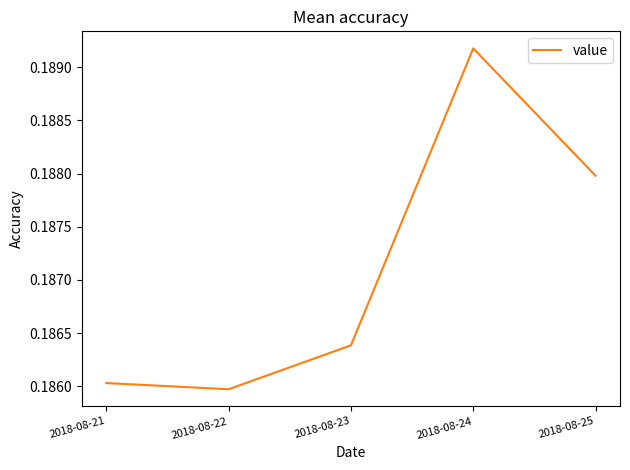

Is it true that the value at 2018-08-21 is 0.1?

False